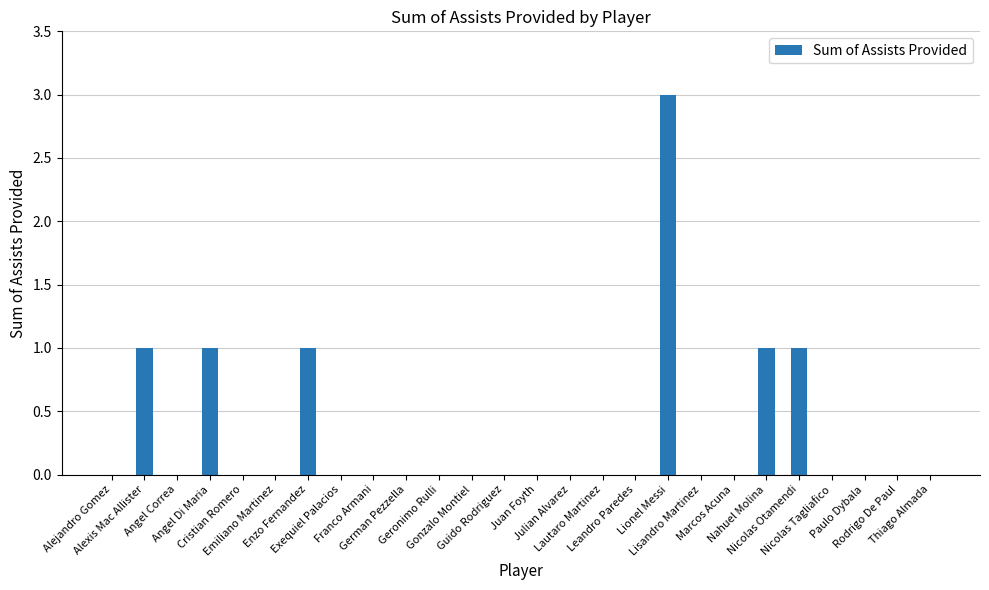

Is it true that the value at Alejandro Gomez is 0?

True